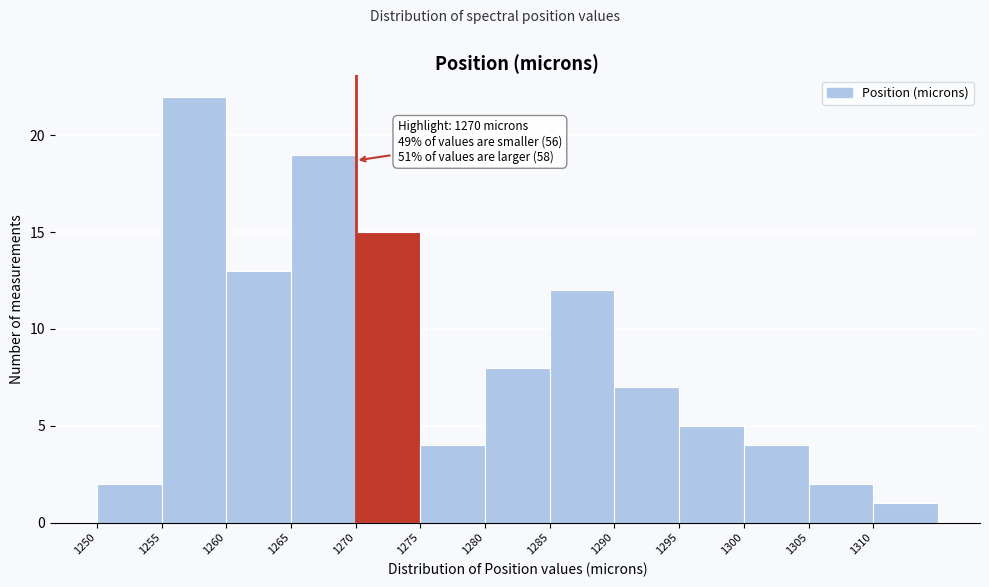

Which range on the x-axis has the tallest bar?

1255 to 1260